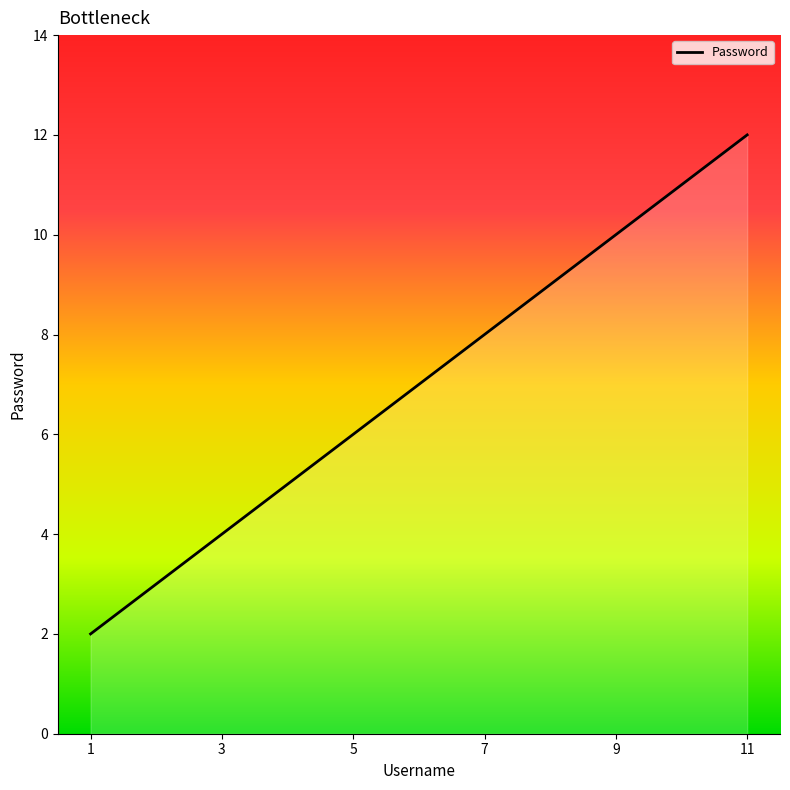

The chart shows a value of 7 at 3. True or false?

False